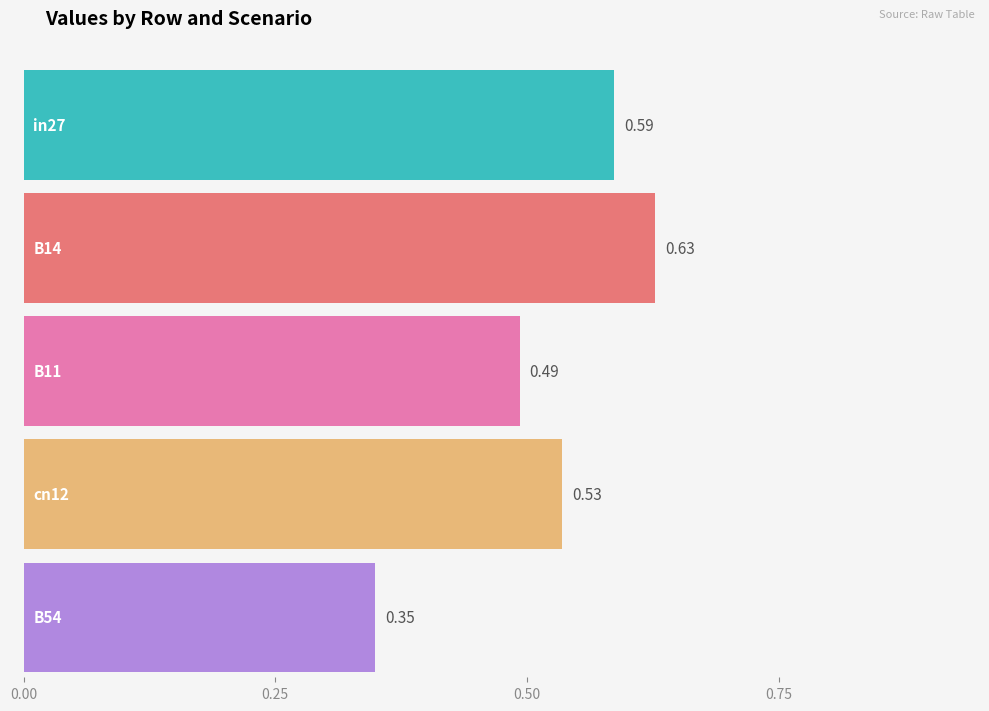

How many data points does each series have?

5